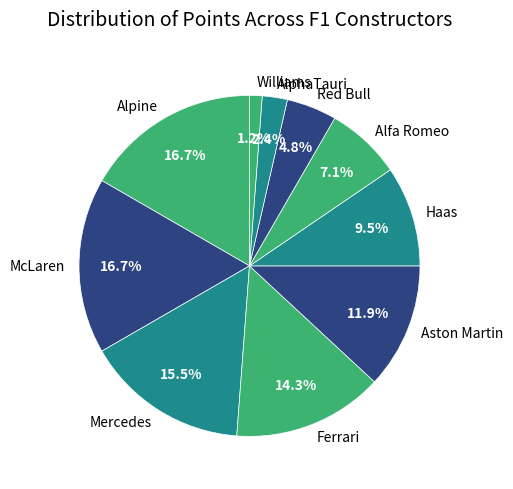

How many segments does this pie chart have?

10